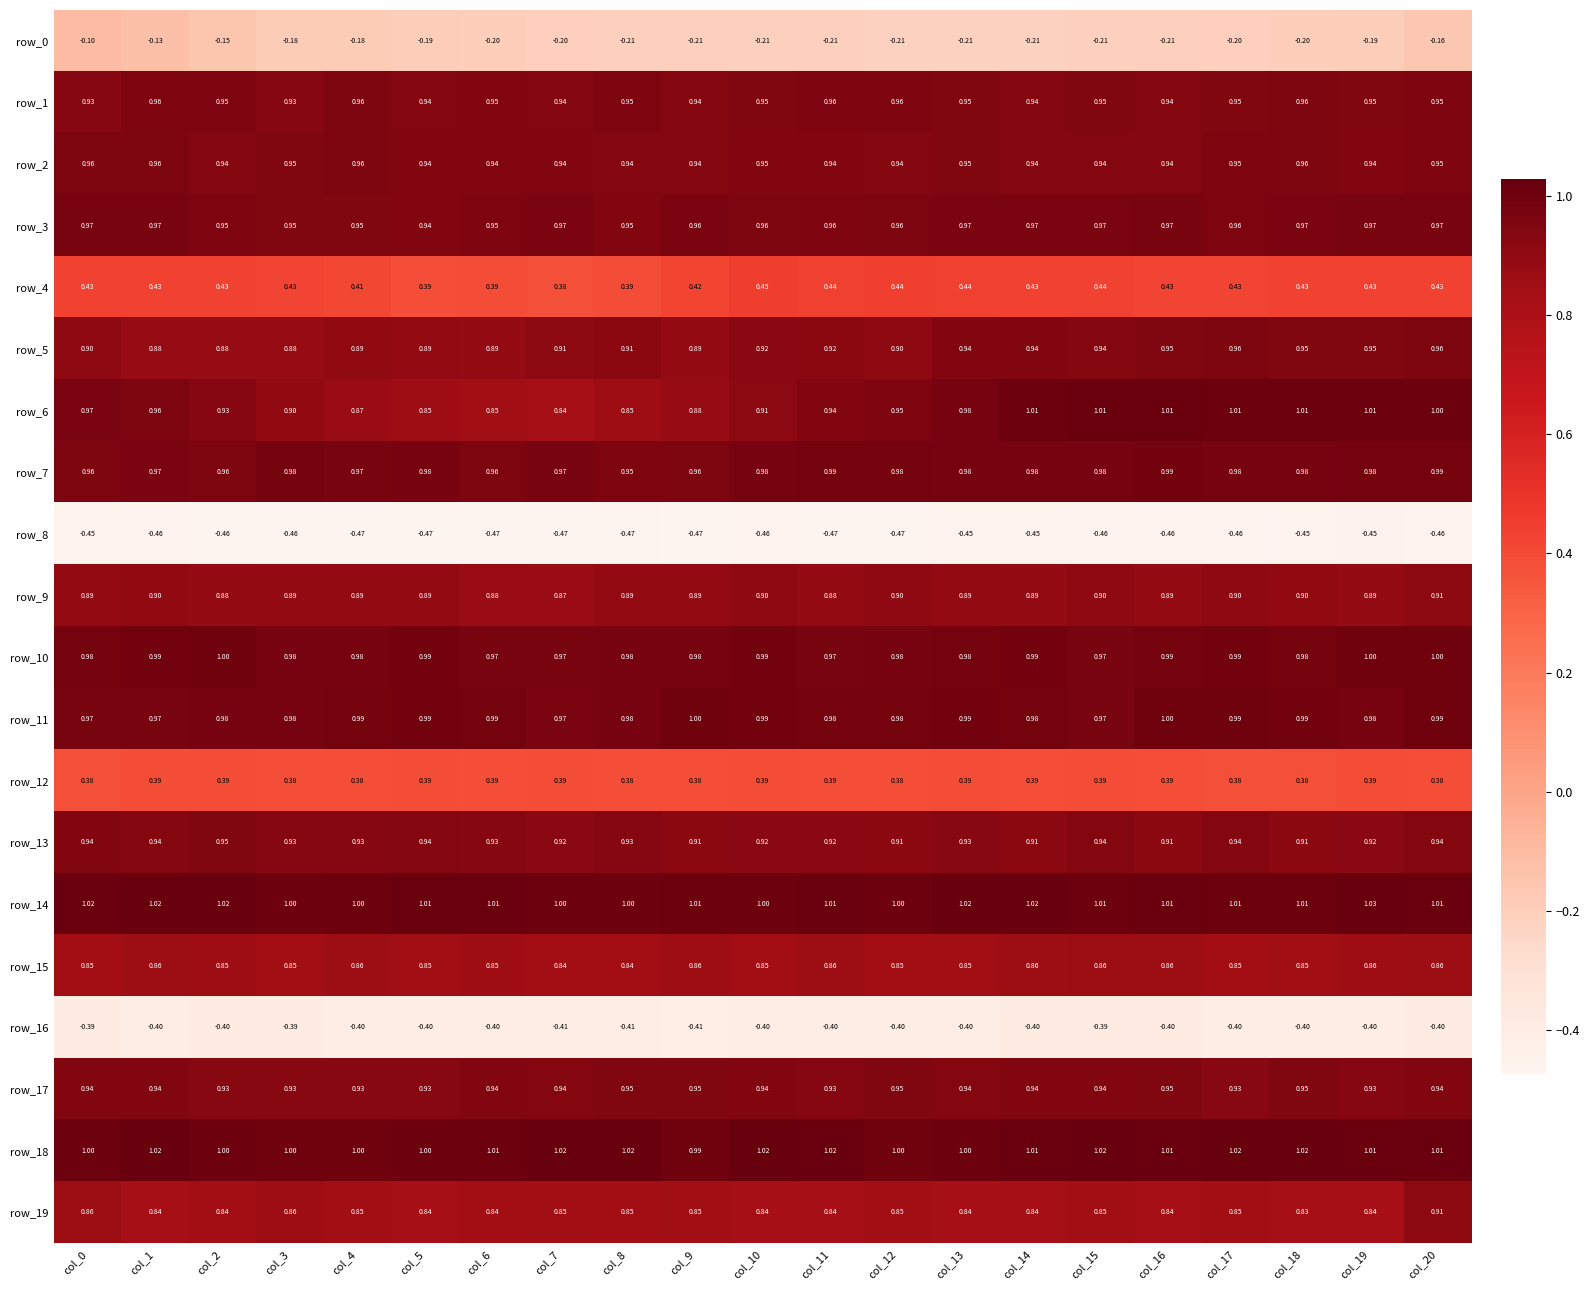

Where is row_19 nearest to the value 0?

col_18